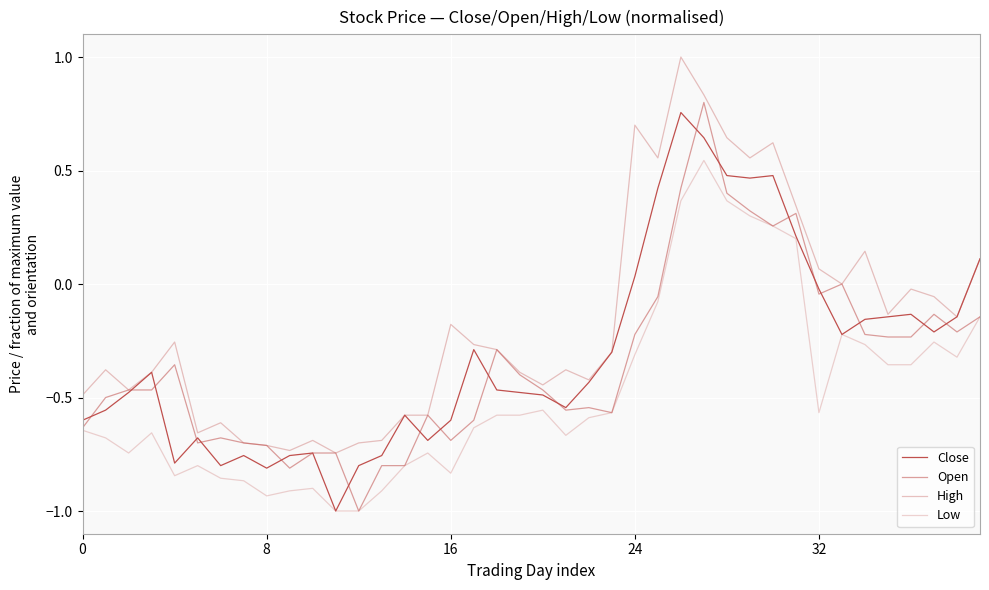

Rank the series by their maximum value, from lowest to highest.

Low, Close, Open, High